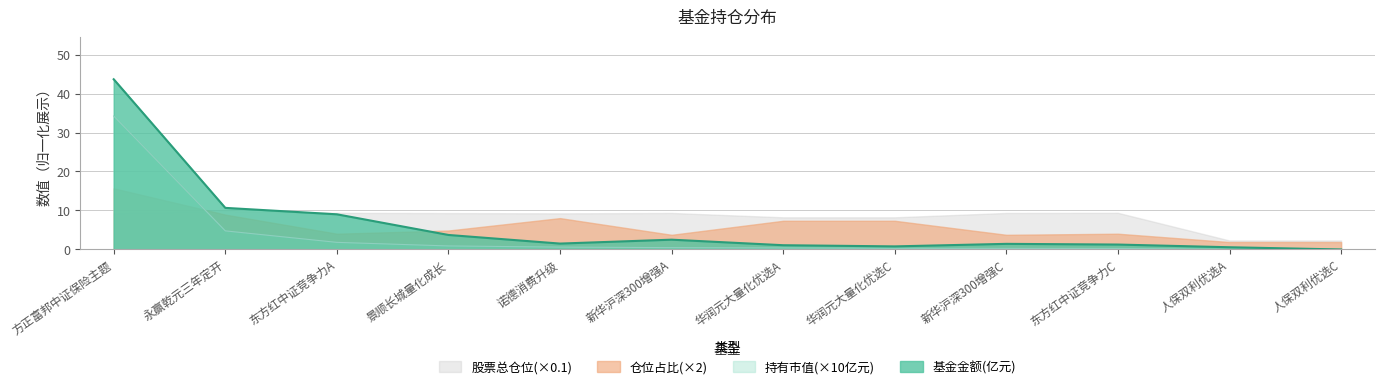

What is the value of the 持有市值(亿元) point at the 6th from the left?

0.5